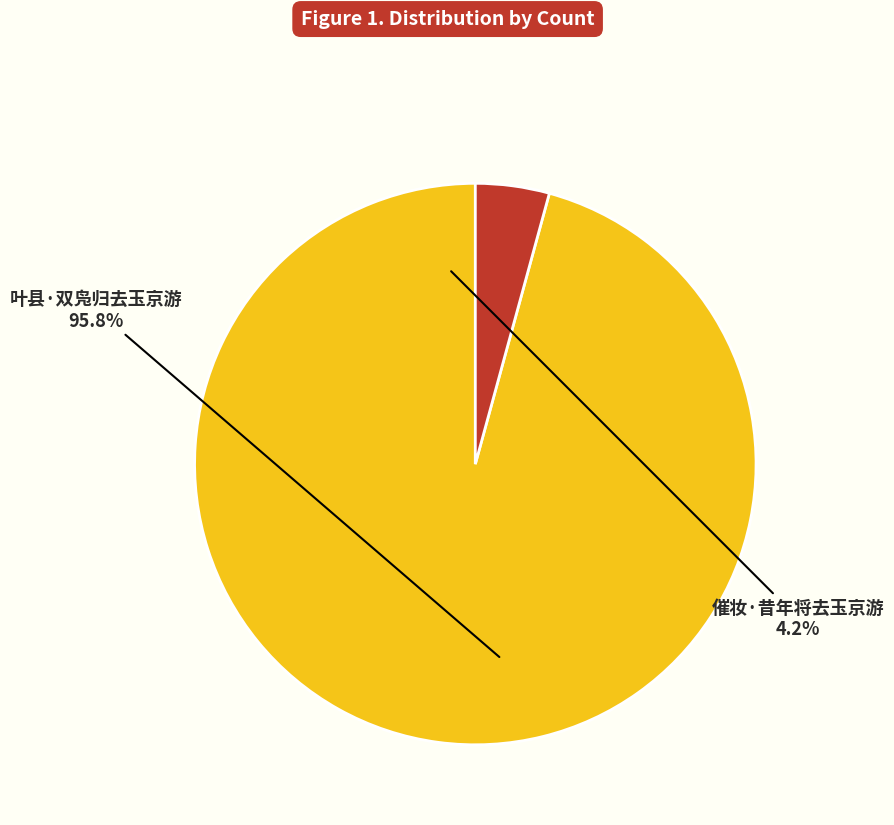

To the nearest percent, what portion does 催妆·昔年将去玉京游 represent?

4%